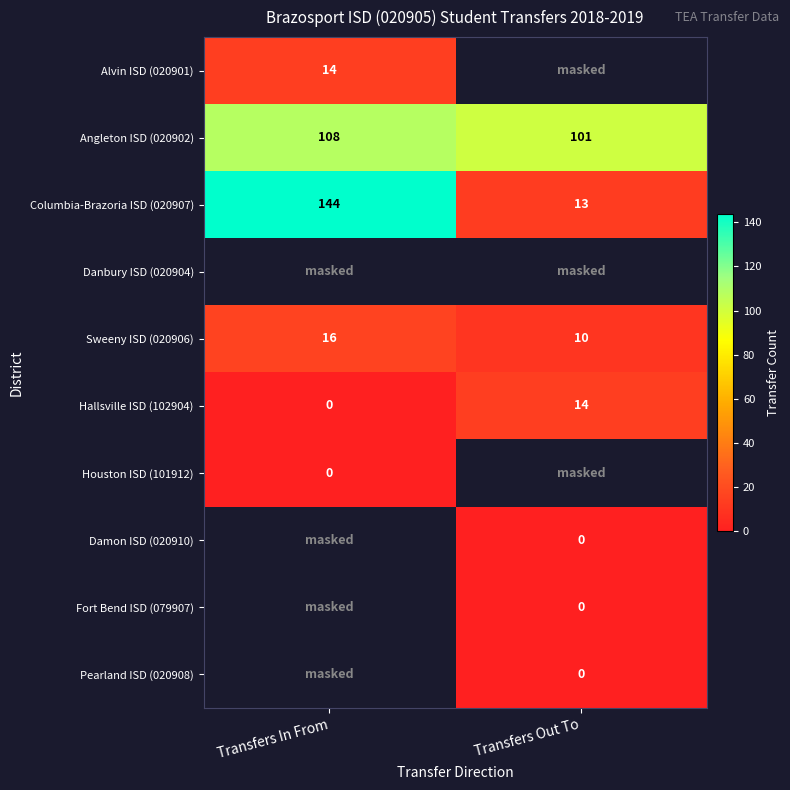

What is the sum of all Sweeny ISD (020906) values?

26